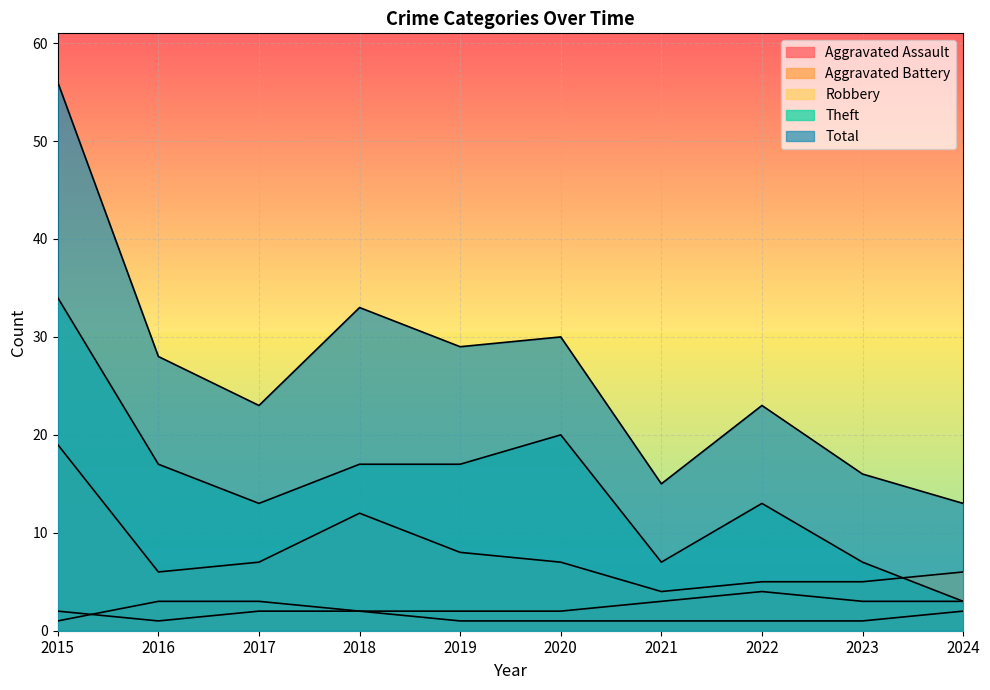

What is the value of the Robbery point at the 5th from the left?

8